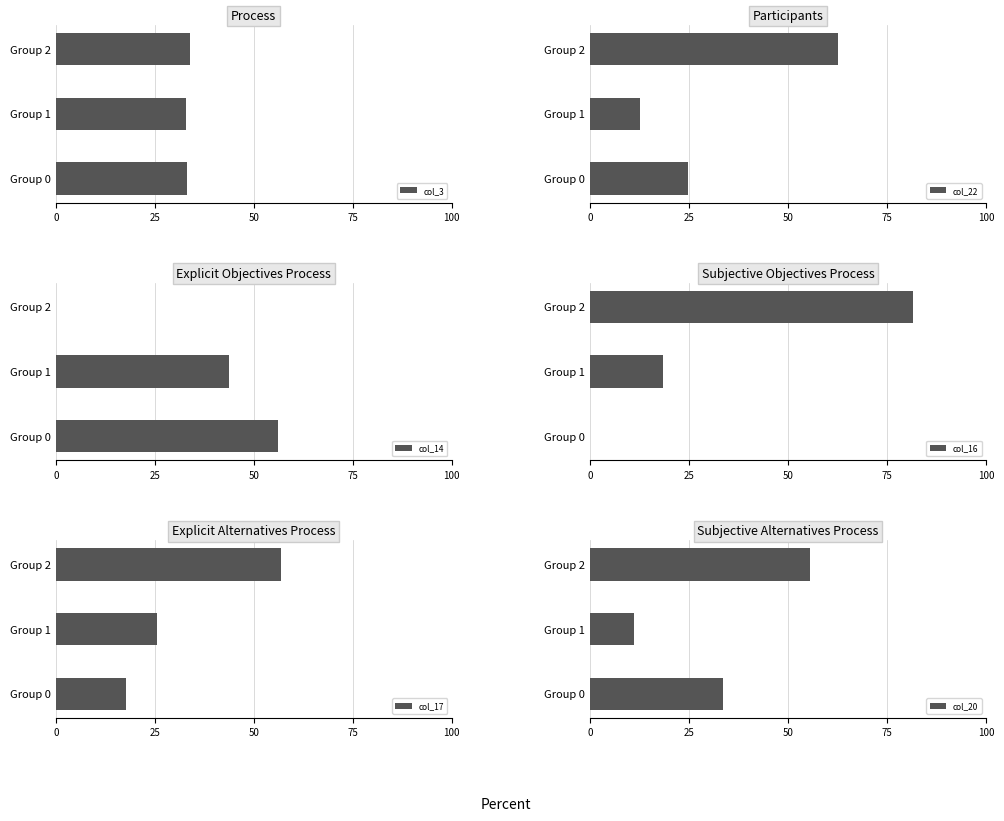

What is the average value of the col_17 series?

33.3